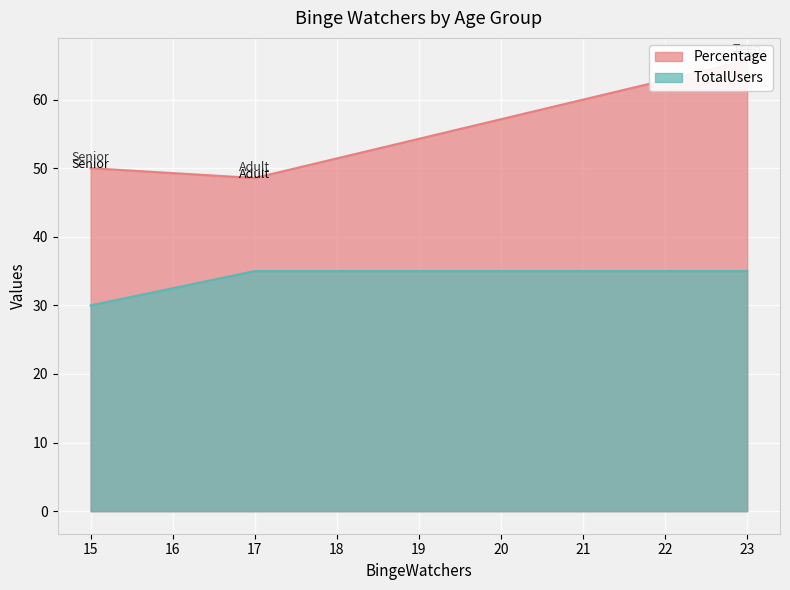

True or false: TotalUsers has a value of 10 at 23.

False